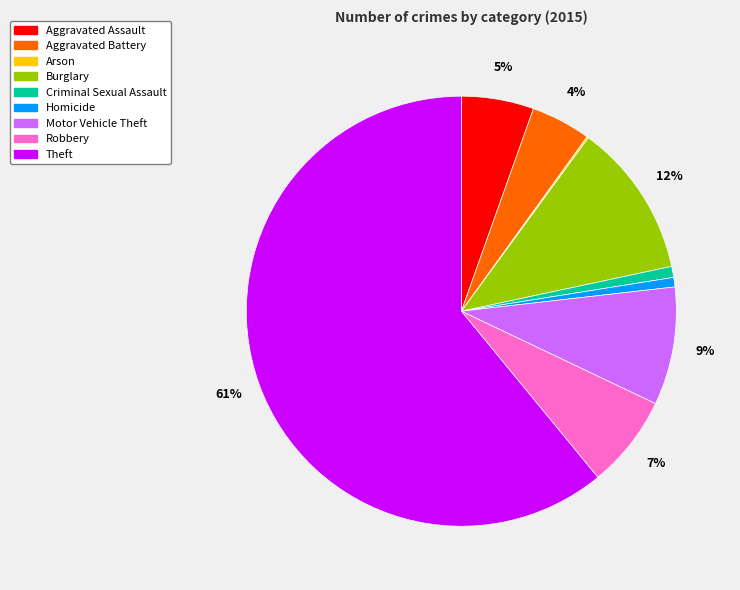

Do Criminal Sexual Assault and Homicide together represent more than half of the pie?

No